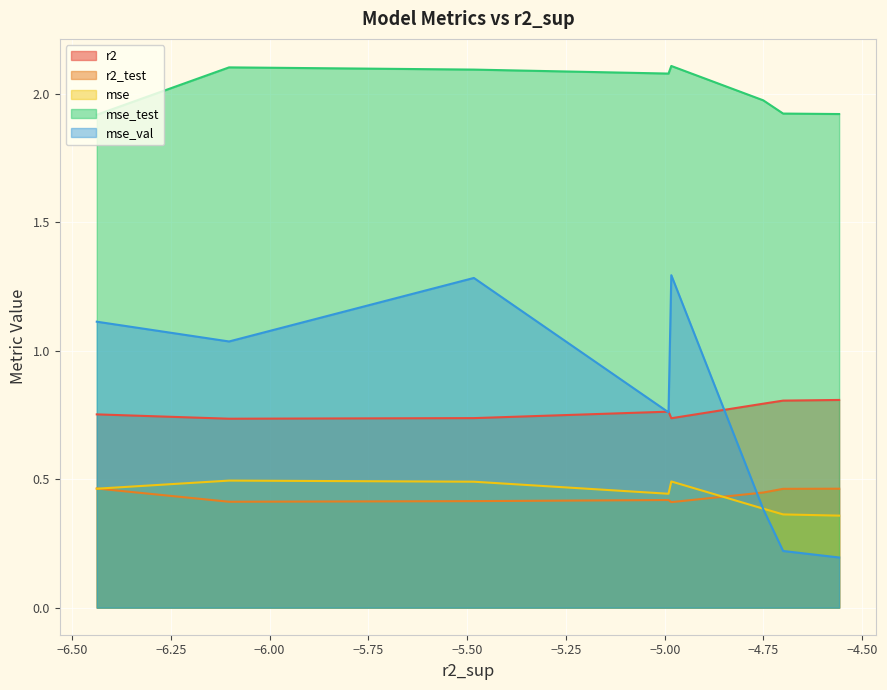

True or false: mse_test and r2_test cross at least once.

False